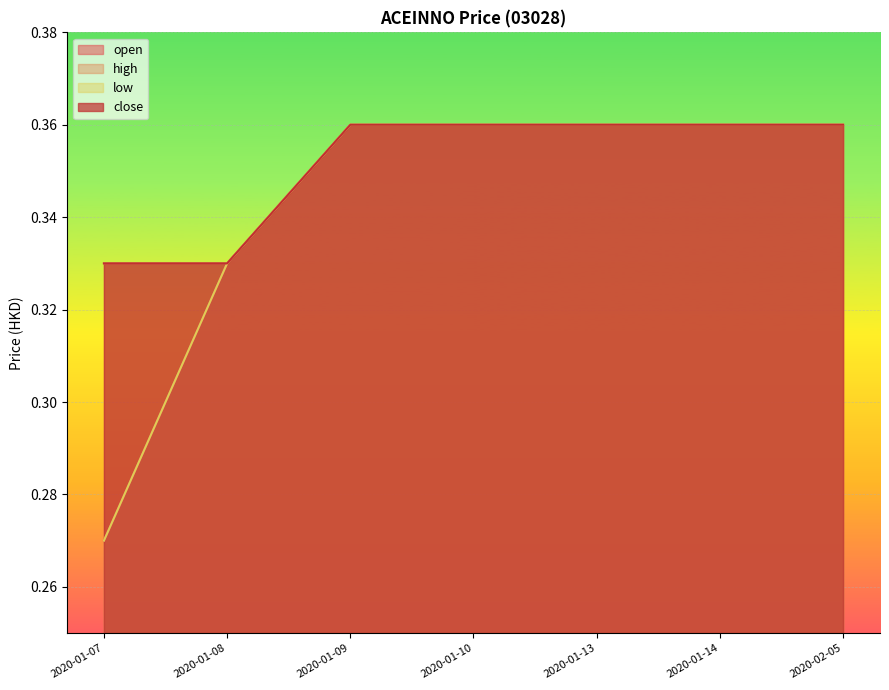

True or false: high and close cross at least once.

False